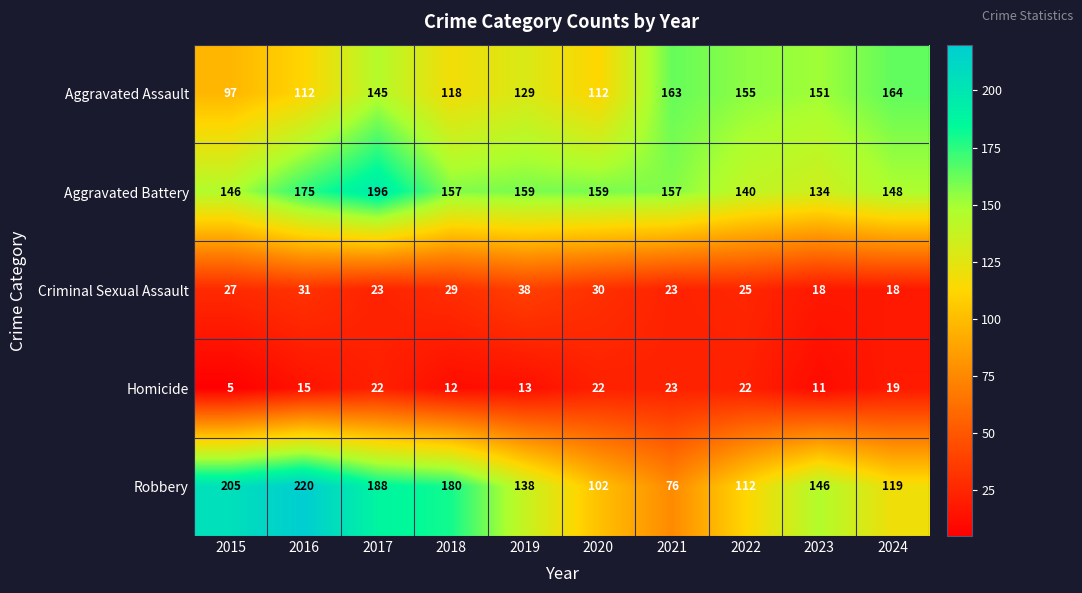

True or false: Aggravated Assault has a value of 112 at 2016.

True